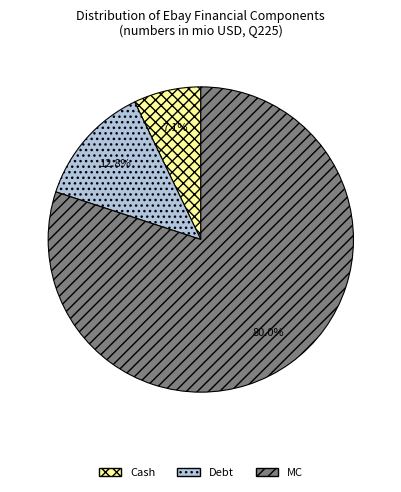

Does any single category account for the majority?

Yes